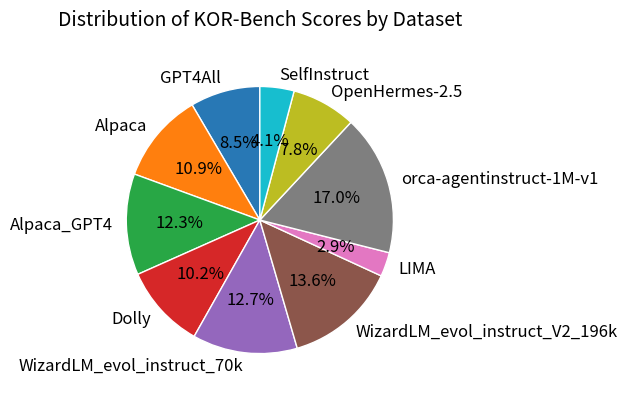

Combined, what portion of the pie is LIMA and WizardLM_evol_instruct_V2_196k?

16.5%